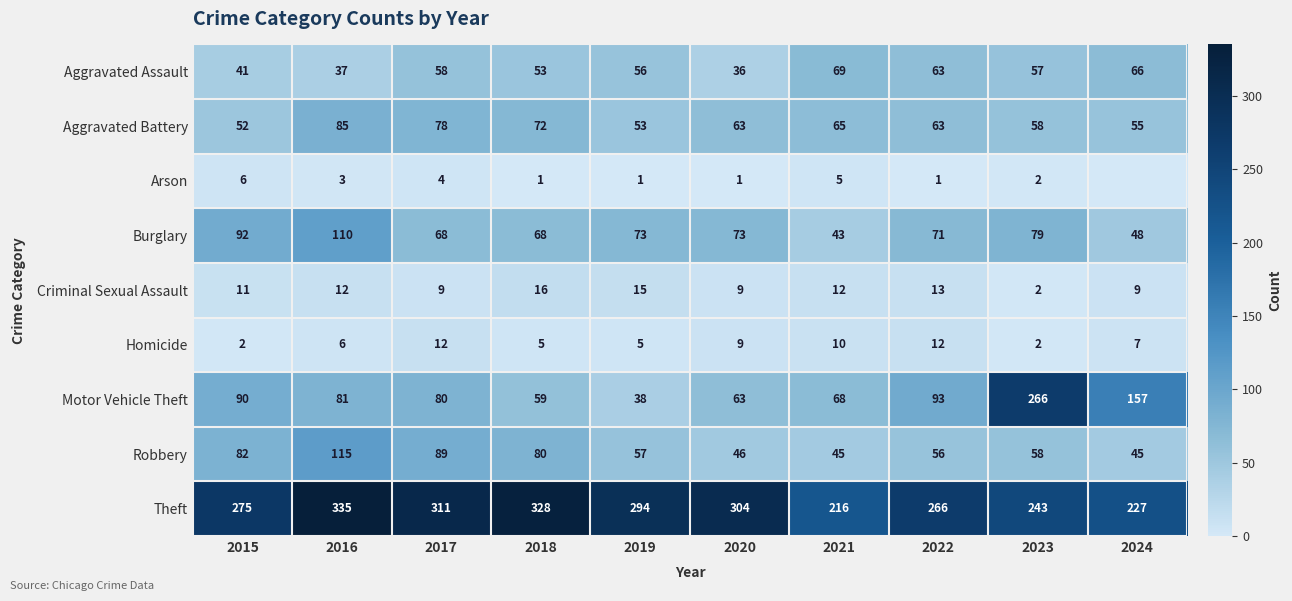

Rank the series at 2018 from lowest to highest value.

Arson, Homicide, Criminal Sexual Assault, Aggravated Assault, Motor Vehicle Theft, Burglary, Aggravated Battery, Robbery, Theft